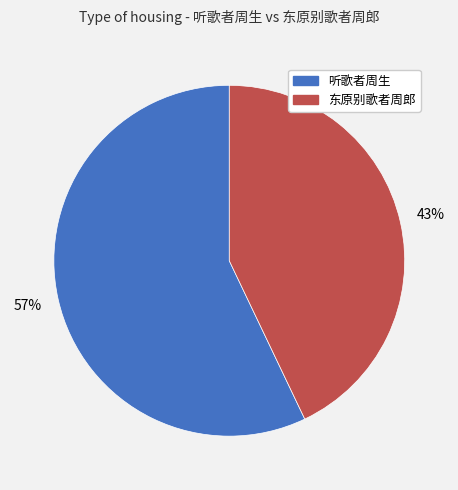

To the nearest percent, what percentage of the pie is 东原别歌者周郎?

43%